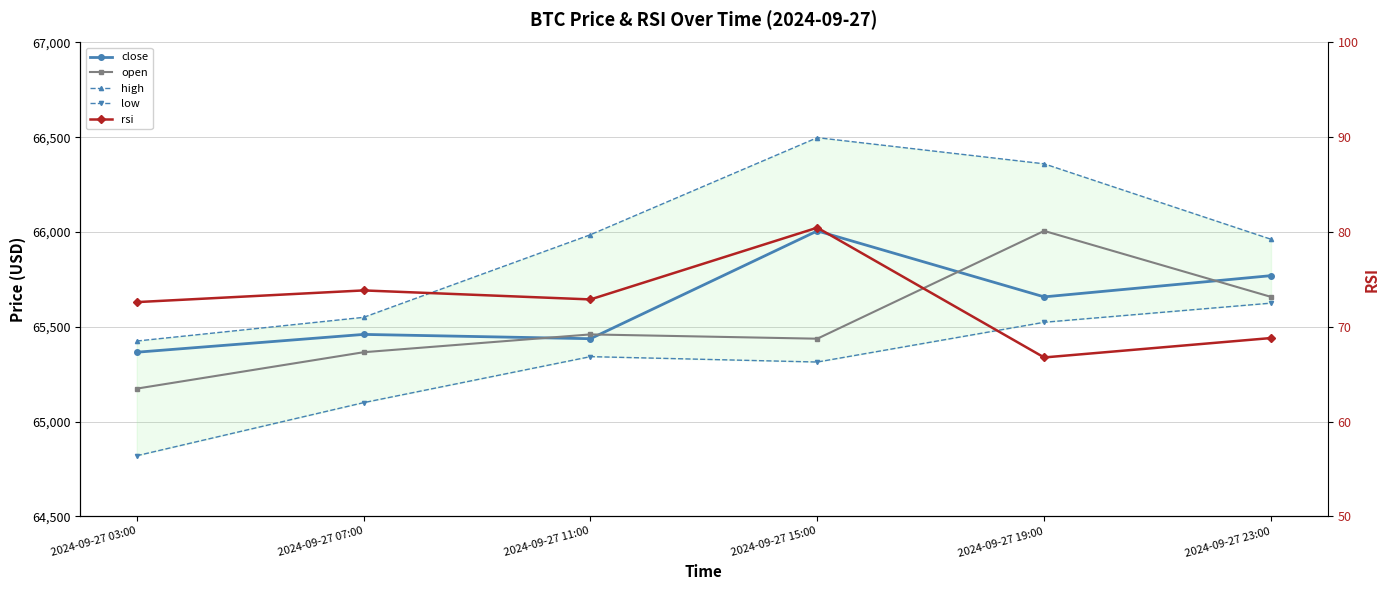

What is the value of the high point at the 4th from the left?

66498.0